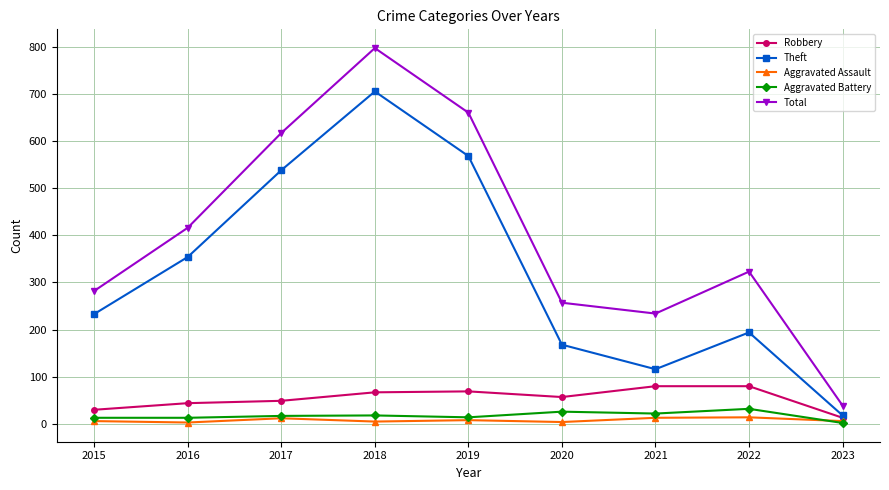

True or false: Robbery and Aggravated Assault cross at least once.

False